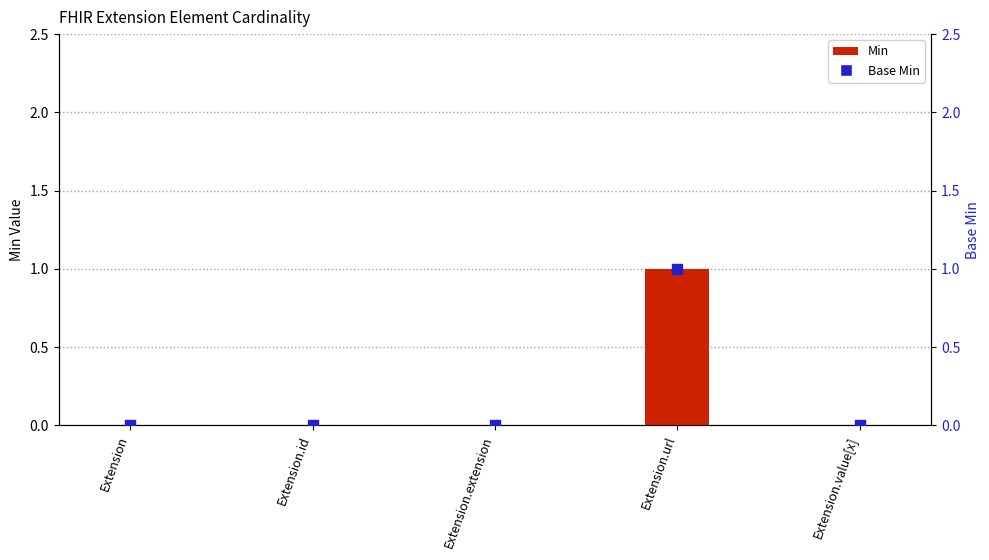

Which series reaches the maximum Y coordinate?

Min